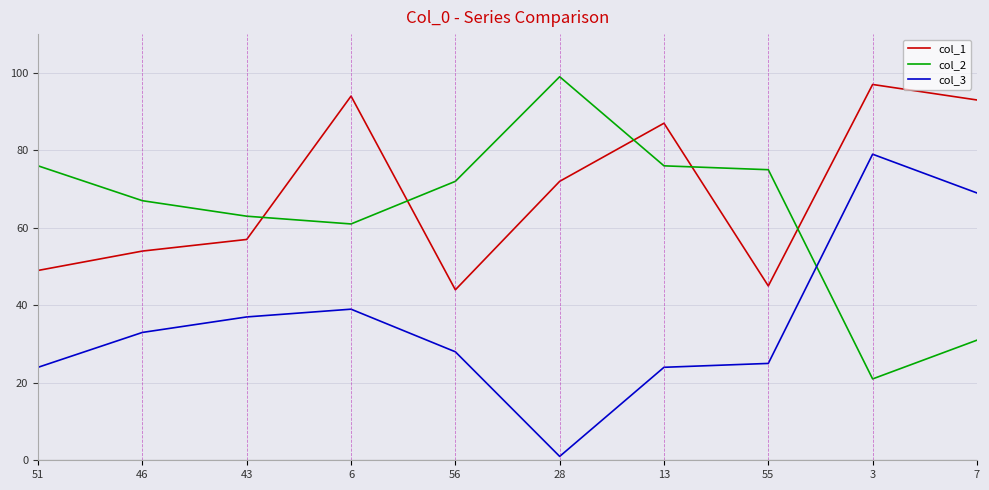

What is the sum of the col_2 values at 51 and 6?

137